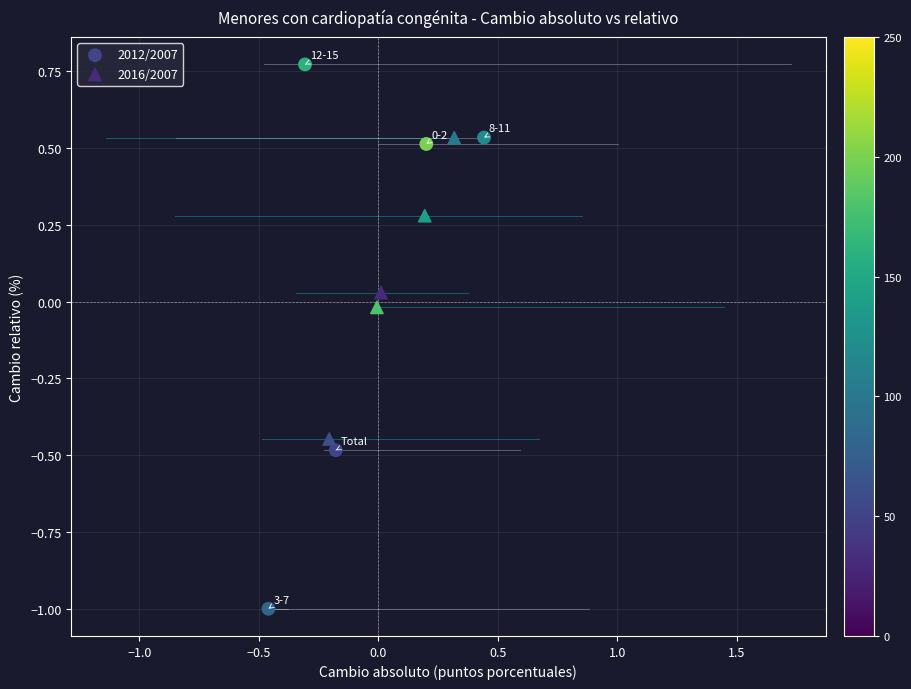

Which series contains the lowest Y value?

2012/2007